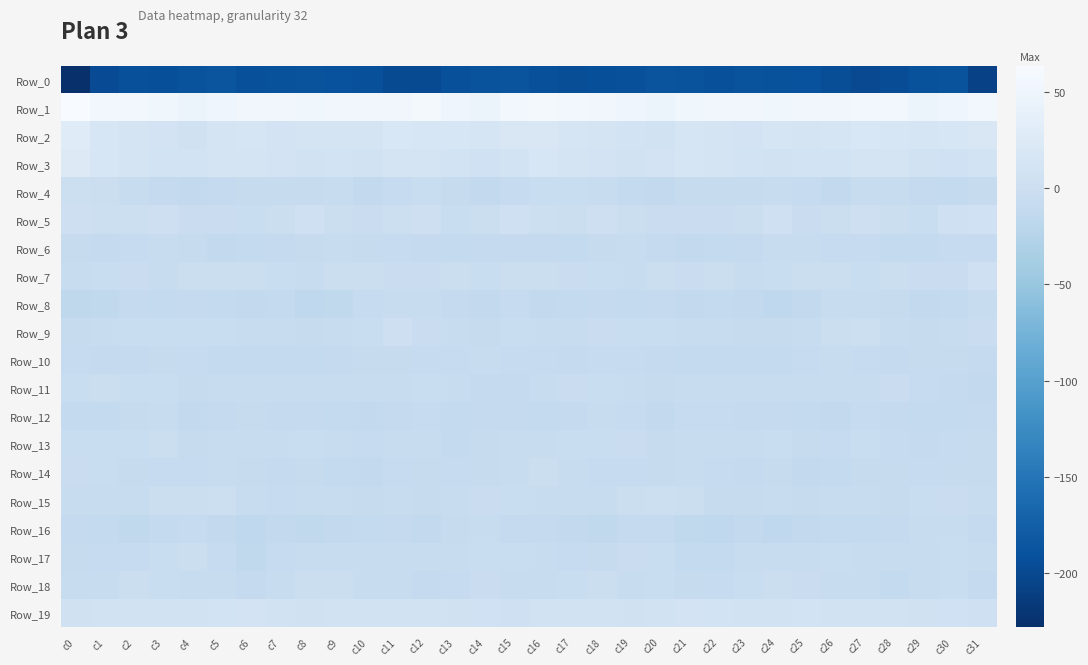

What is the greatest value displayed?

63.8